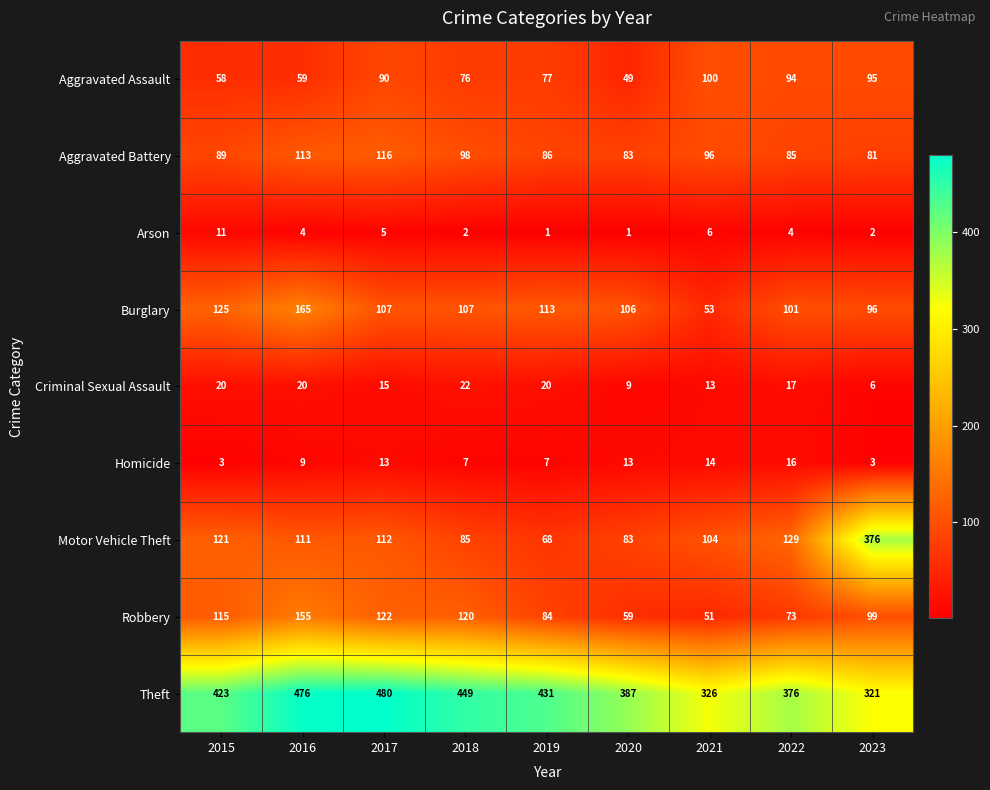

Which series has the largest total across all categories?

Theft